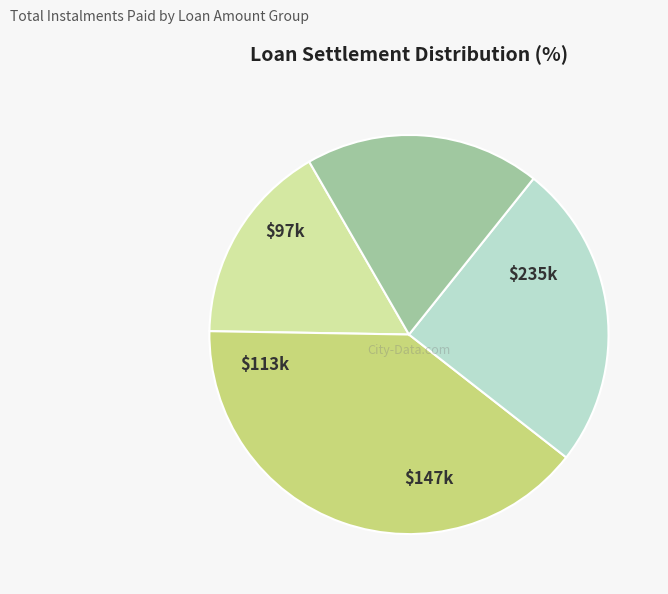

Does any single category account for the majority?

No